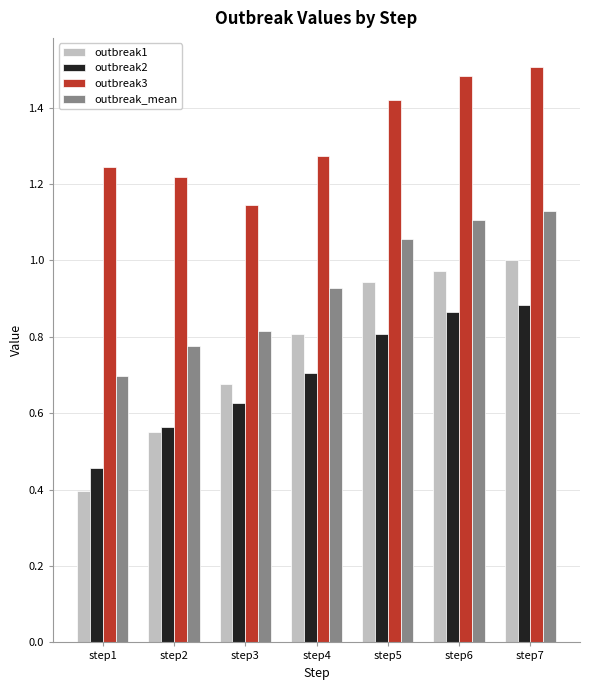

How many groups of bars are there?

7